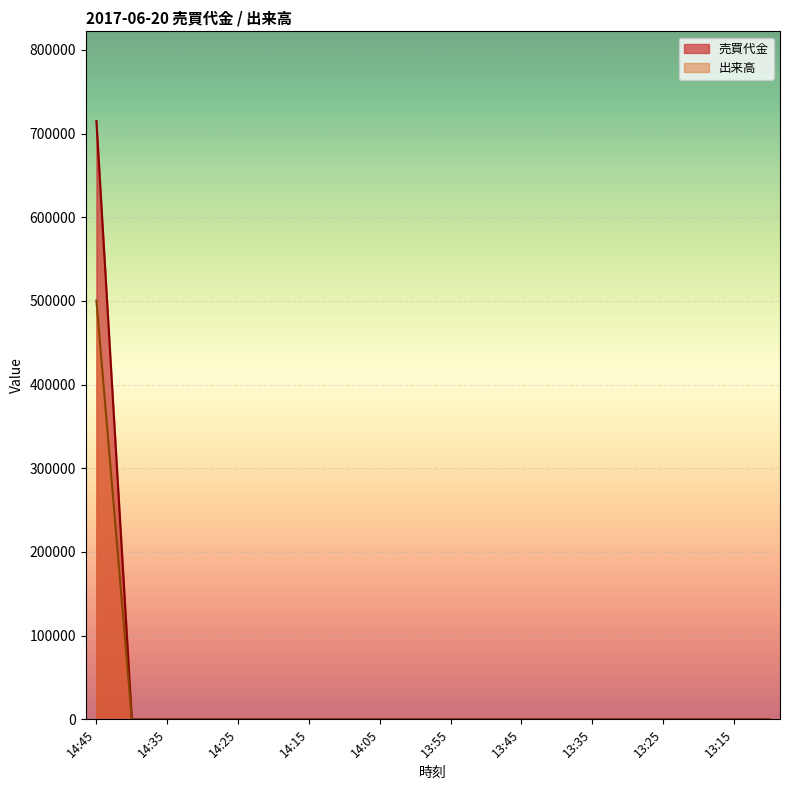

Which label corresponds to the largest value in the chart?

14:45